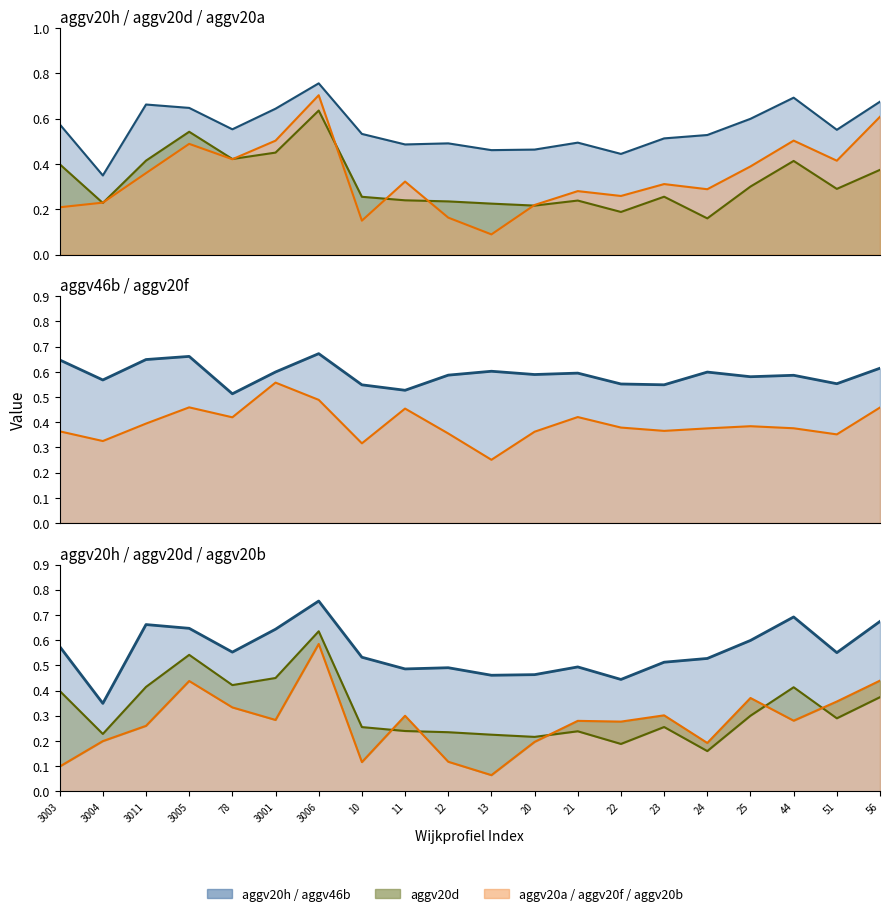

What is the sum of all aggv20h values?

11.1